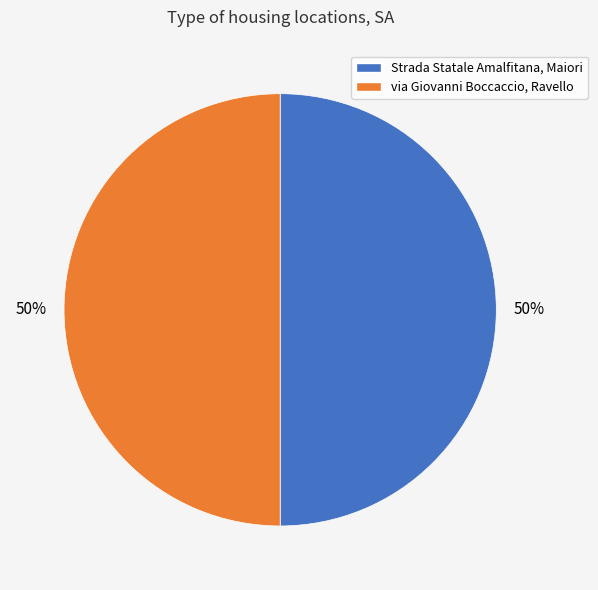

Count the number of slices in the pie.

2